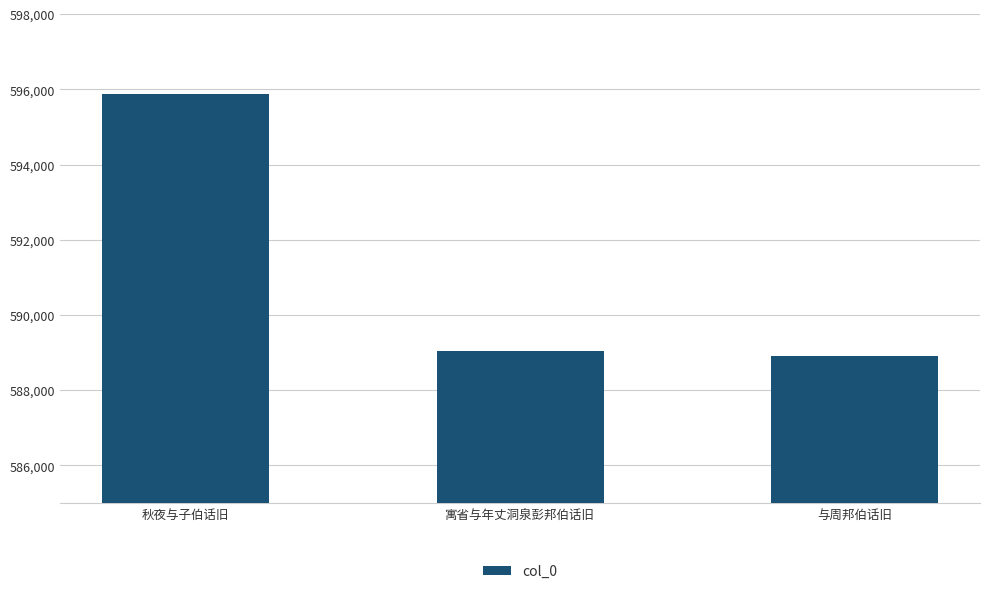

Rank the categories by value from lowest to highest.

与周邦伯话旧, 寓省与年丈洞泉彭邦伯话旧, 秋夜与子伯话旧